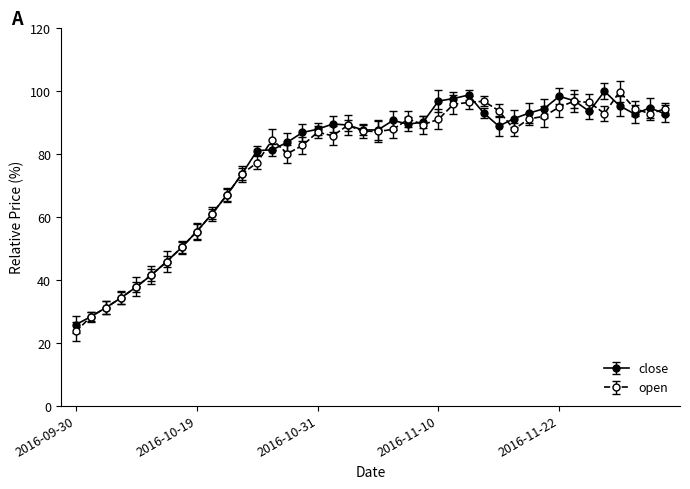

What is the value of the close point at the 23rd from the left?

89.5